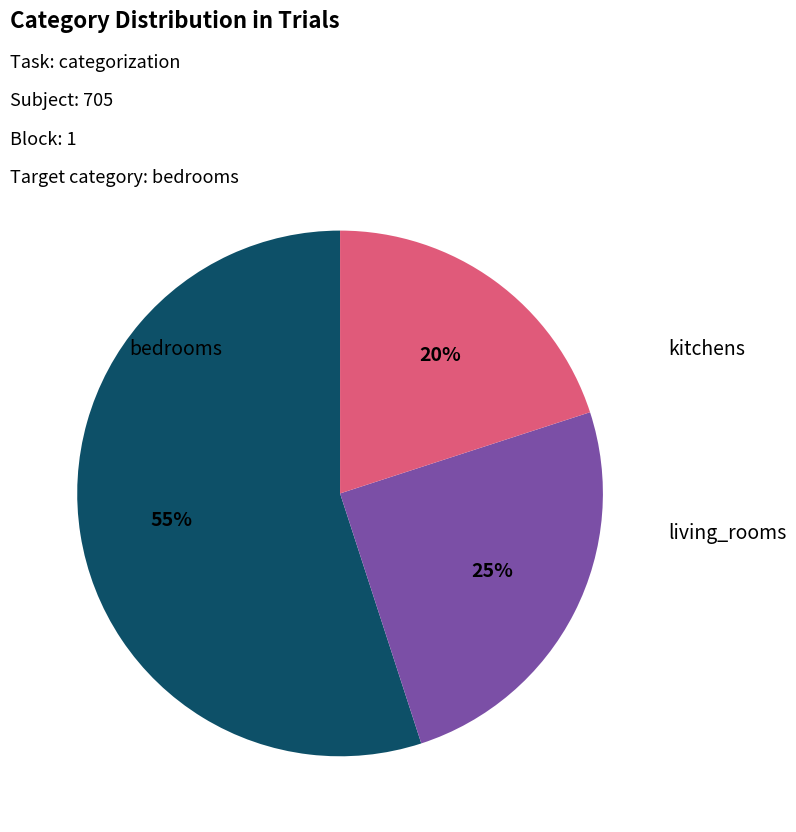

Is it true that kitchens is 13% of the pie?

False